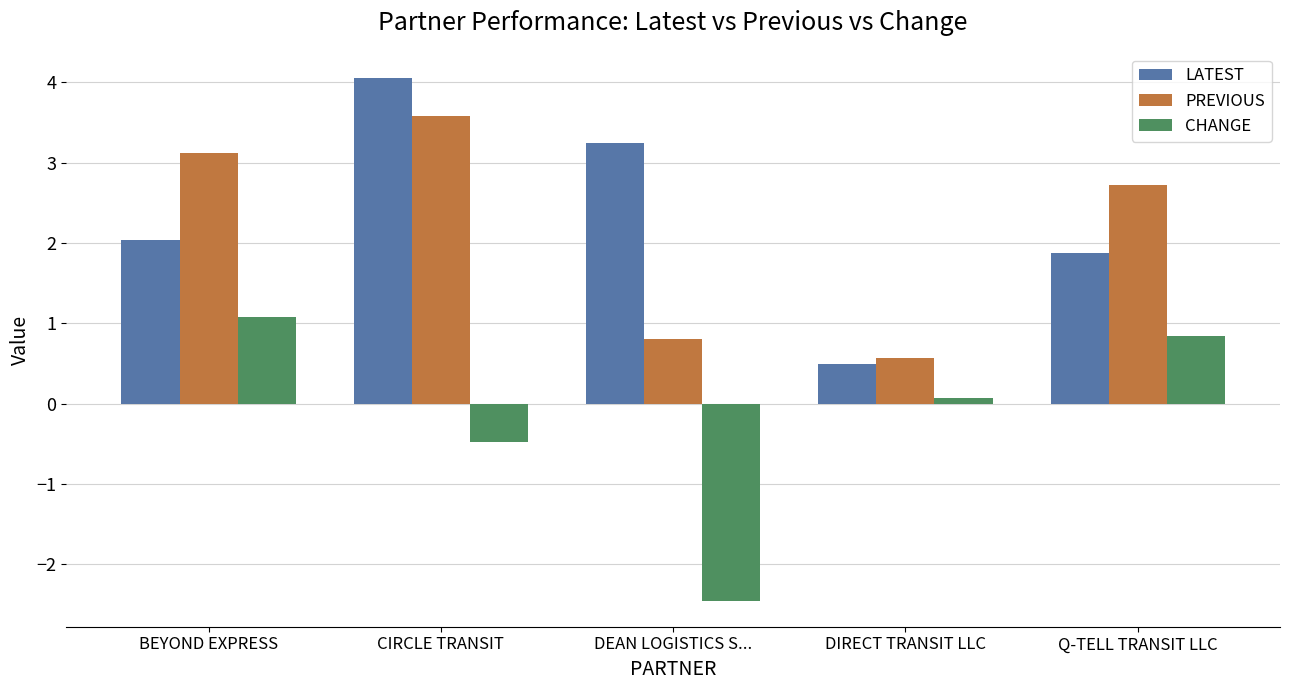

How many values in the CHANGE series exceed 0?

3